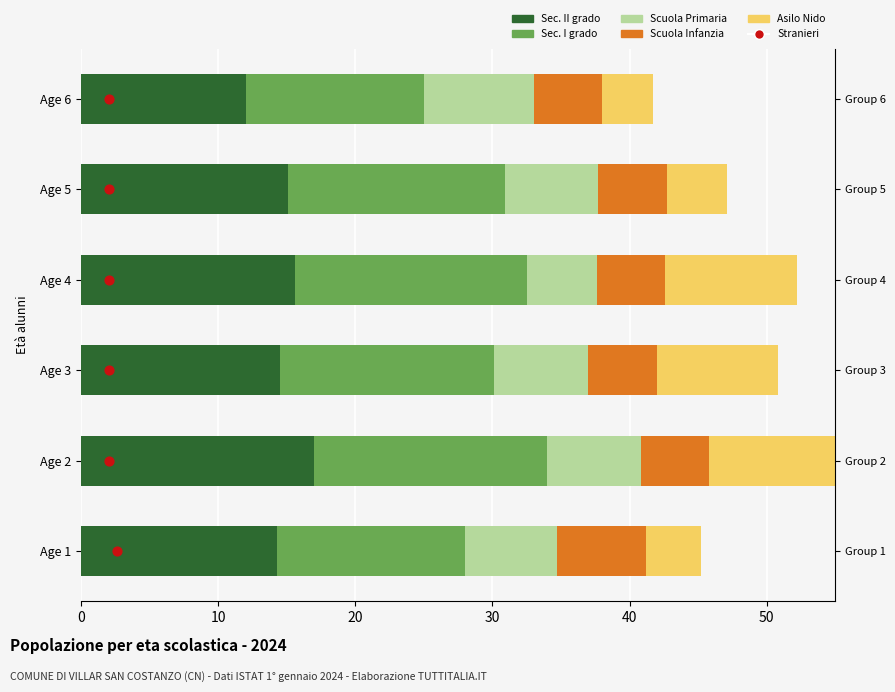

At how many categories does at least one series exceed 7?

6